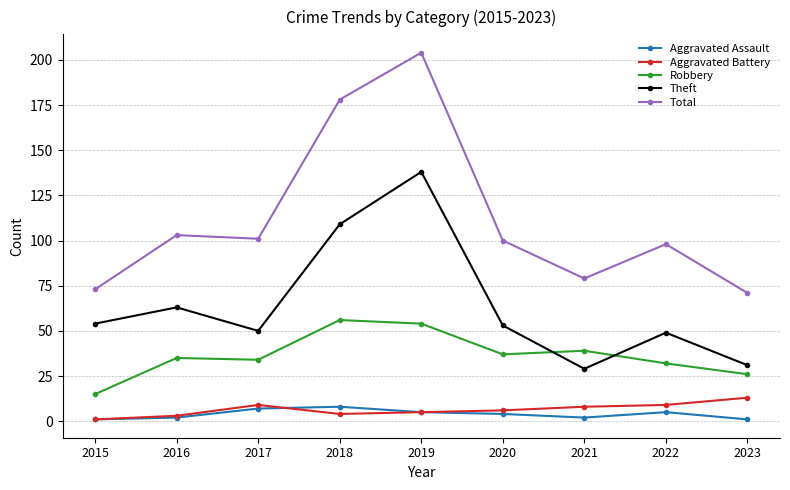

Which category has the lowest value in the Aggravated Battery series?

2015